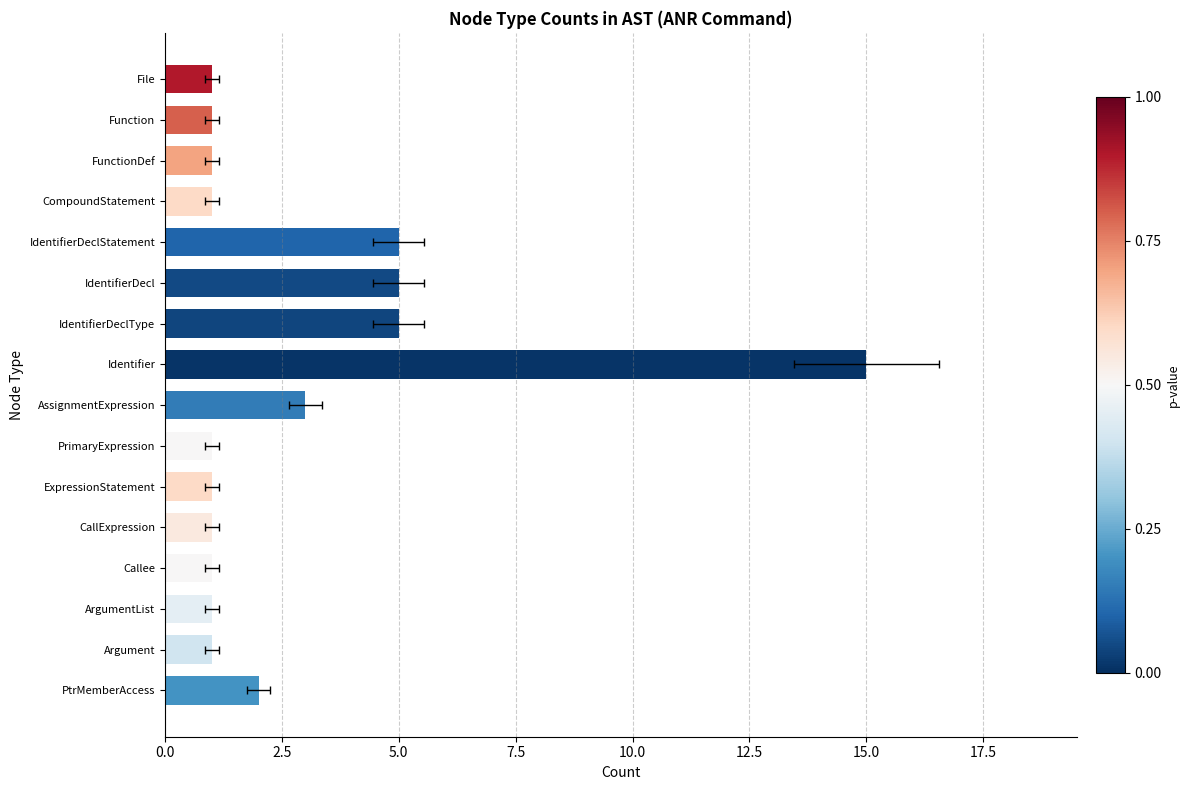

What is the sum of the values at CallExpression and CompoundStatement?

2